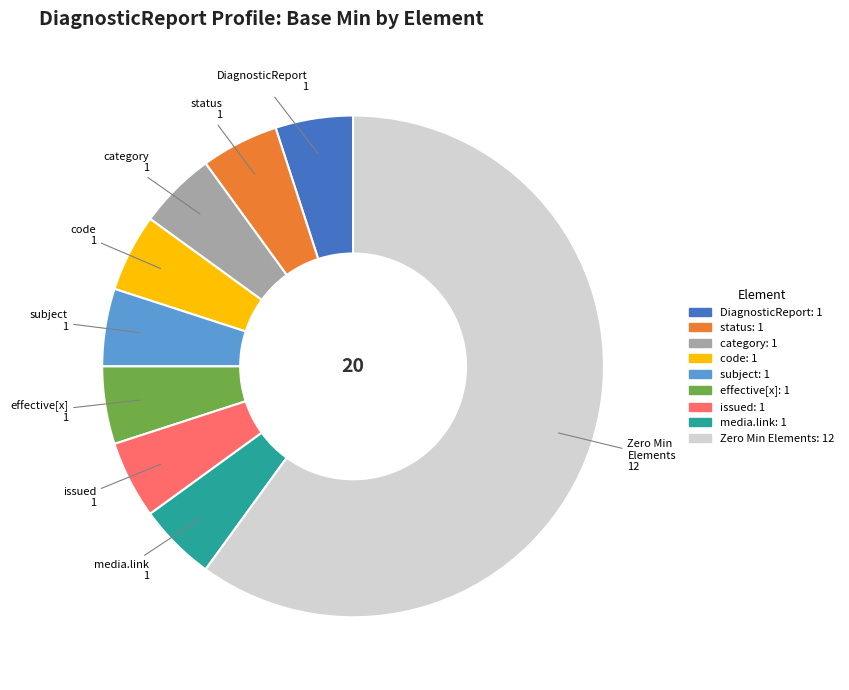

Is there any slice that represents more than half of the pie?

Yes